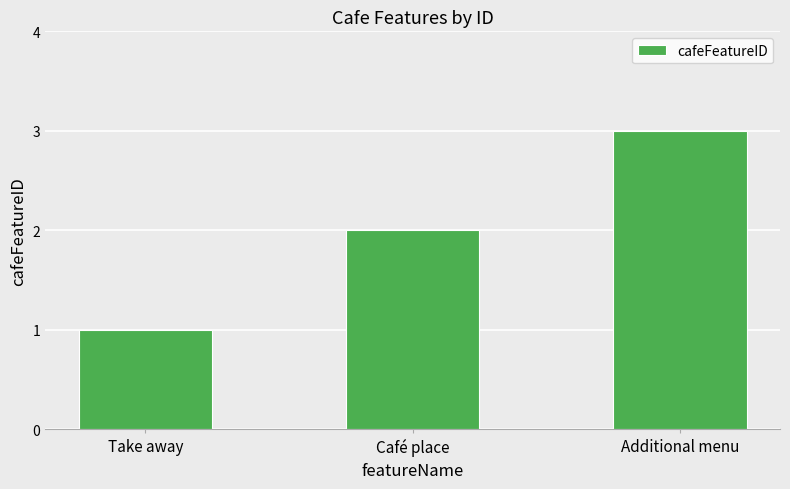

What is the average value?

2